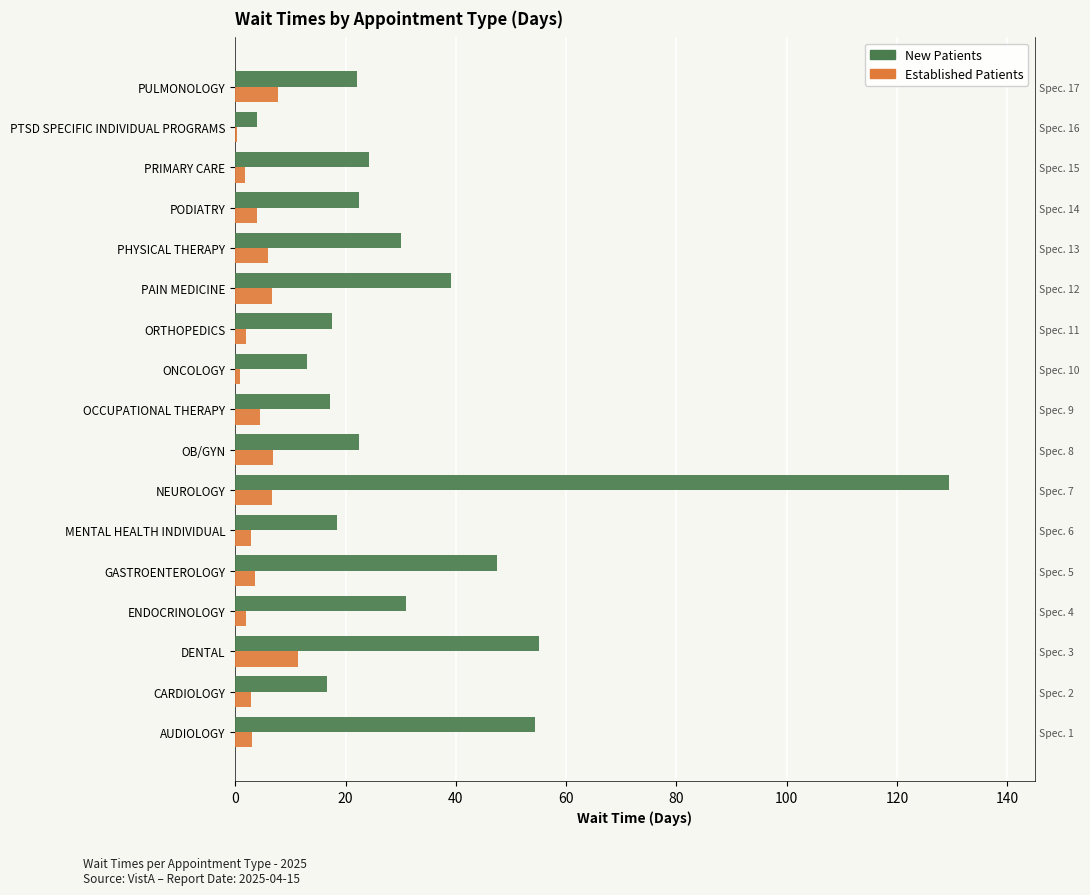

Rank the series by their average value, from lowest to highest.

Established Patients, New Patients